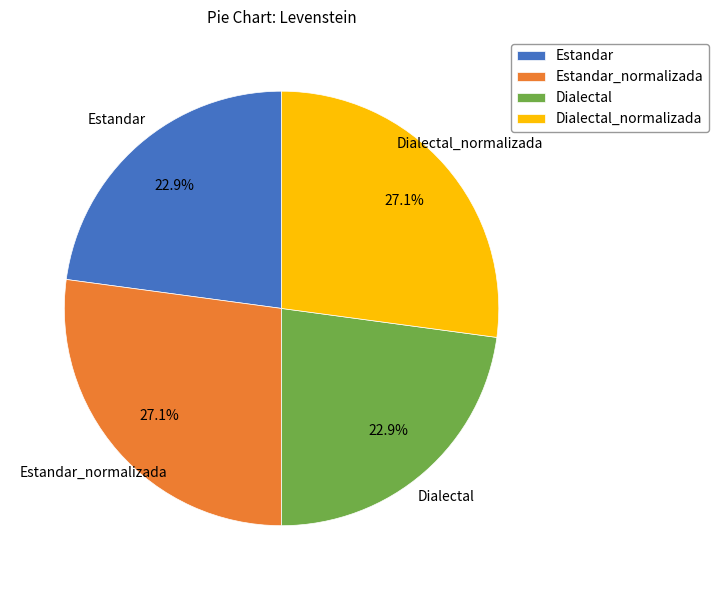

Is there any slice that represents more than half of the pie?

No